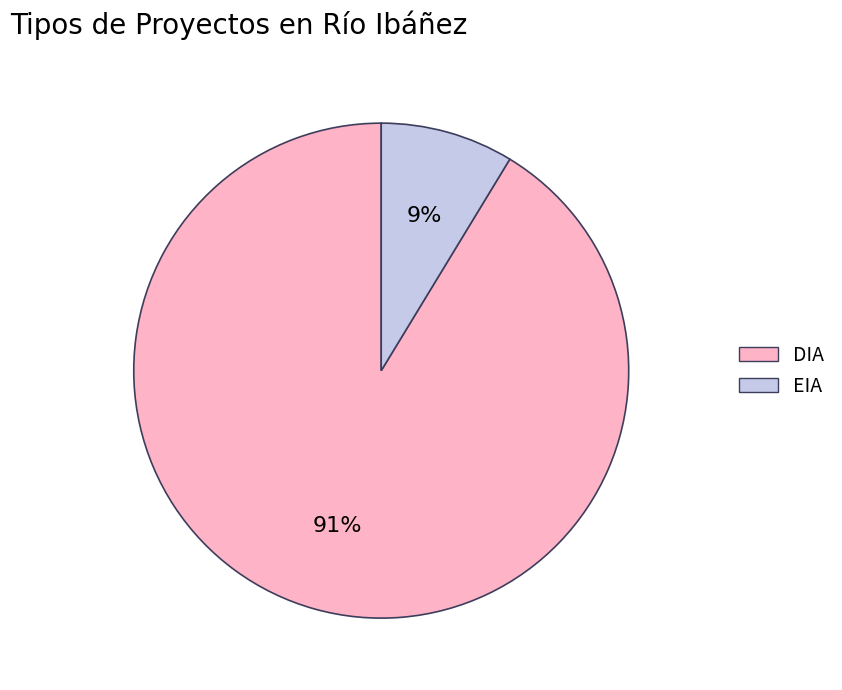

The DIA slice represents 91% of the pie. True or false?

True